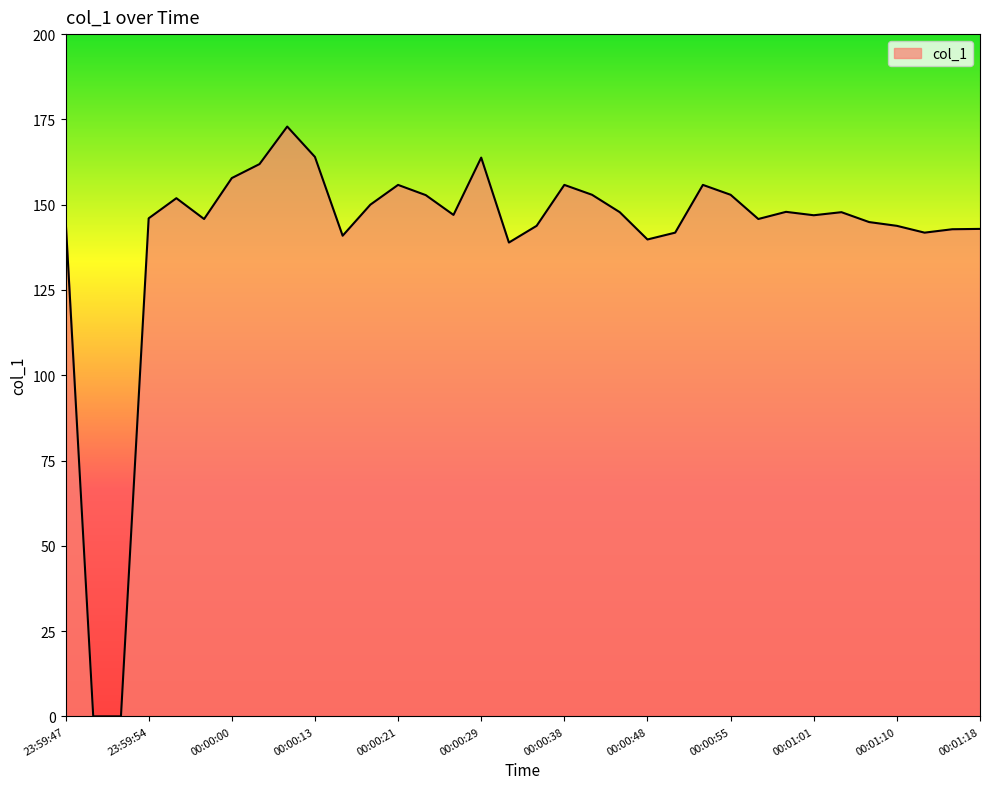

What is the difference between the maximum and minimum values?

172.9